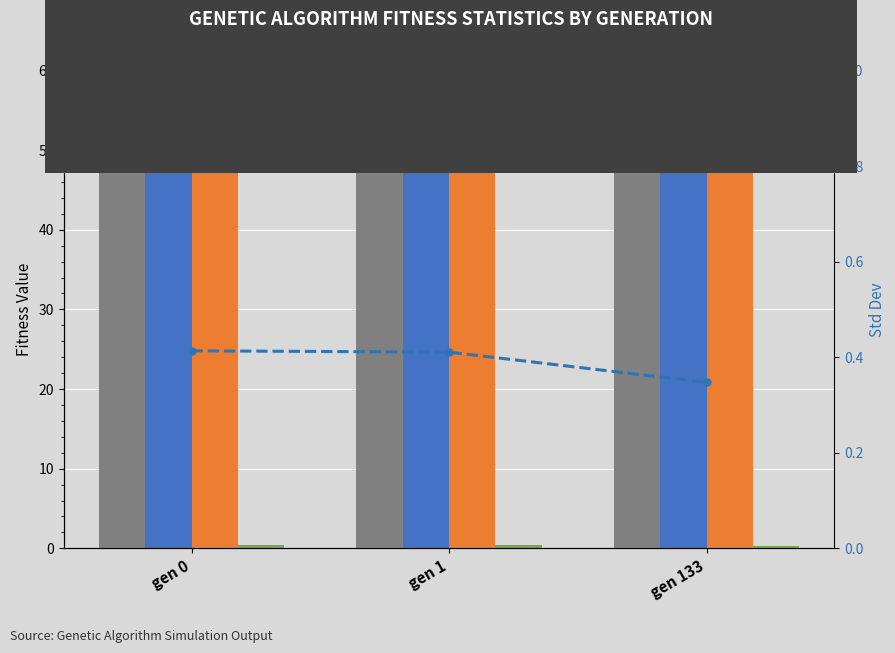

True or false: avg has a value of 89.8 at gen 1.

False